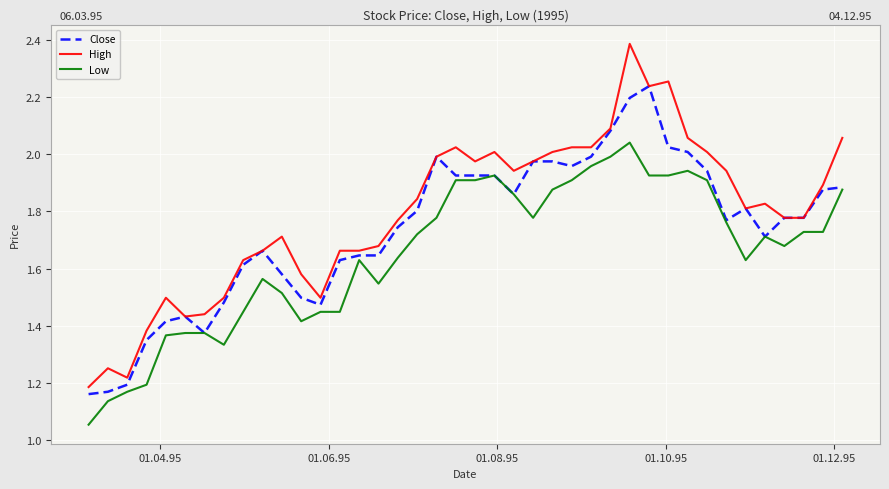

Which series has the largest range (max minus min)?

High